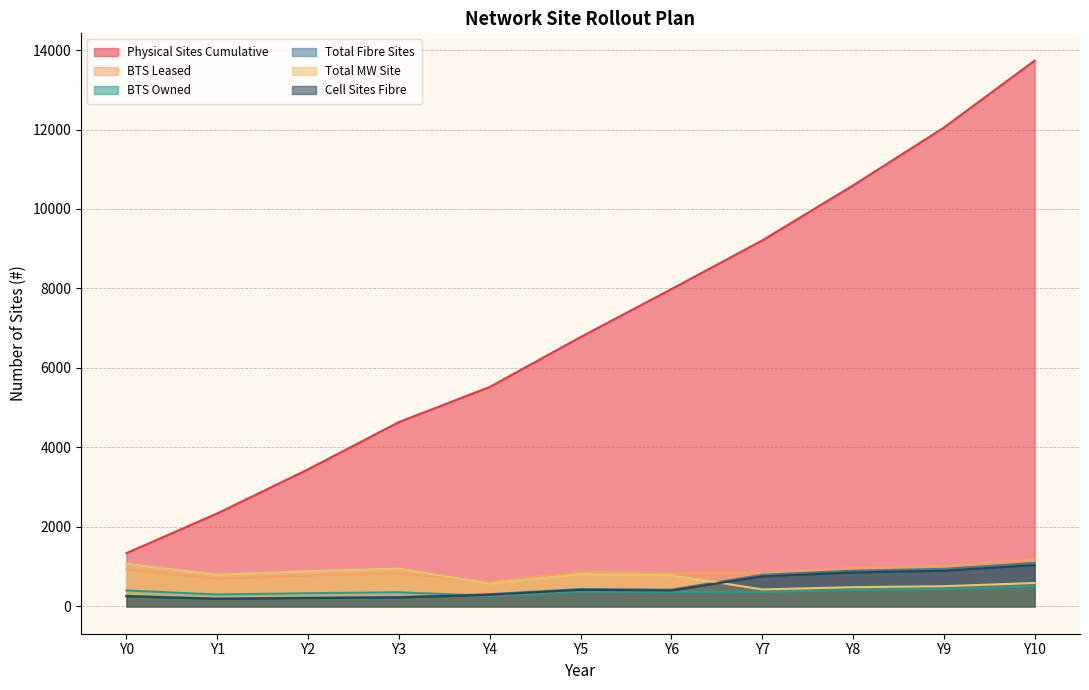

List the series in order of their peak value, highest first.

Physical Sites Cumulative, BTS Leased, Total Fibre Sites, Total MW Site, Cell Sites Fibre, BTS Owned